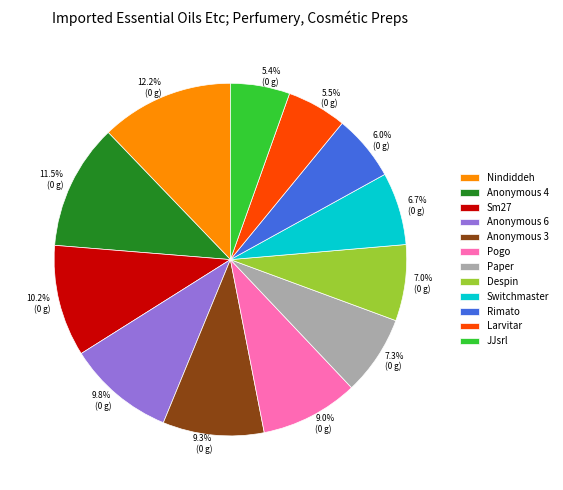

What percentage is the Rimato slice, to the nearest percent?

6%